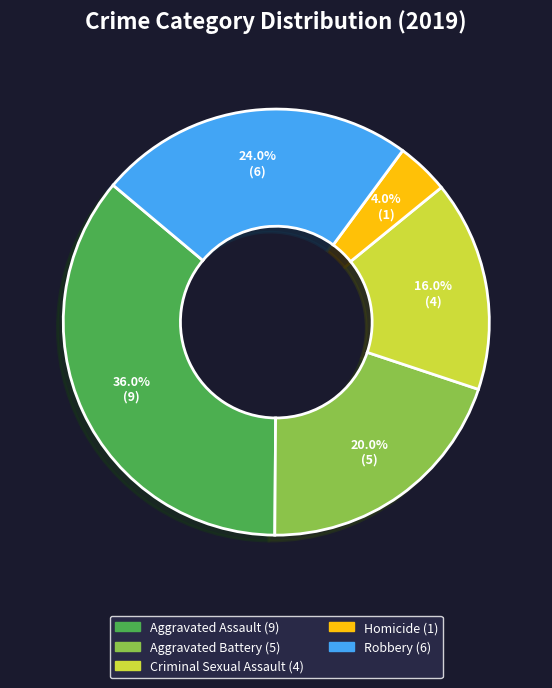

How many segments does this pie chart have?

5